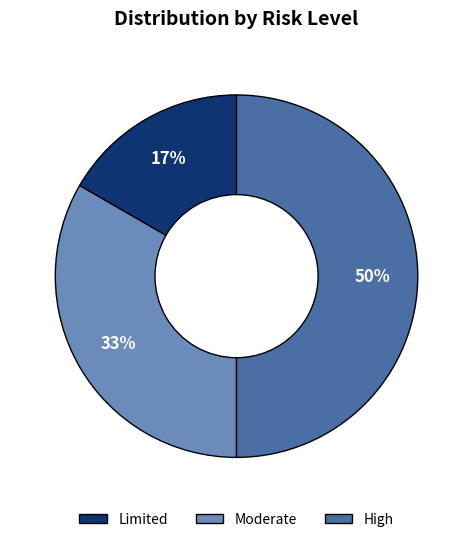

How many slices are in this pie chart?

3